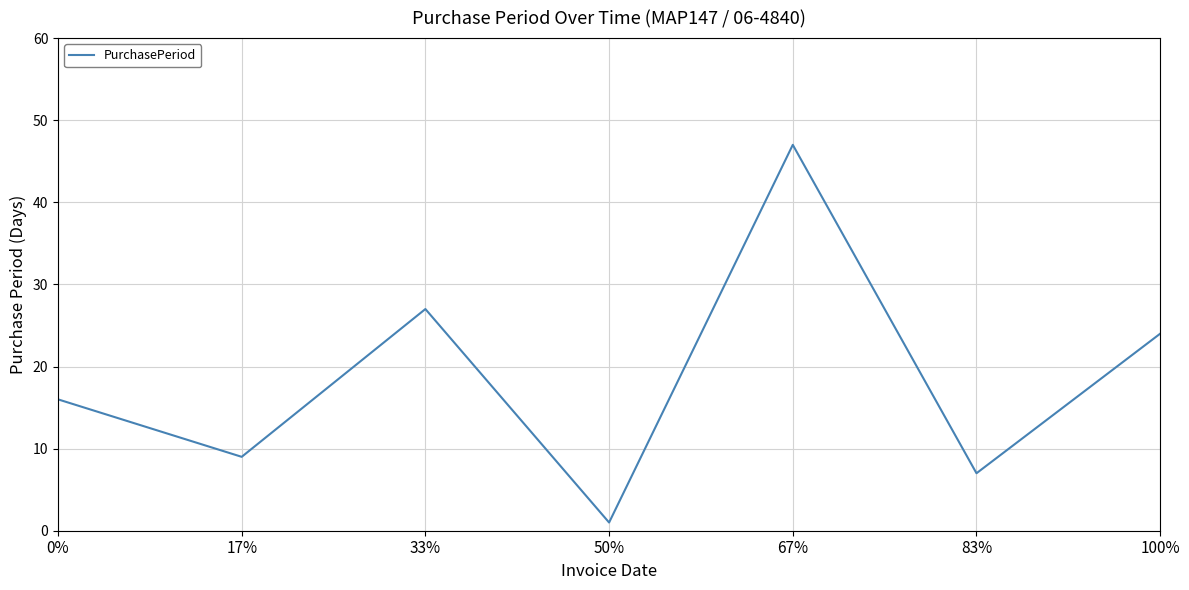

What position from the right is 50%?

4